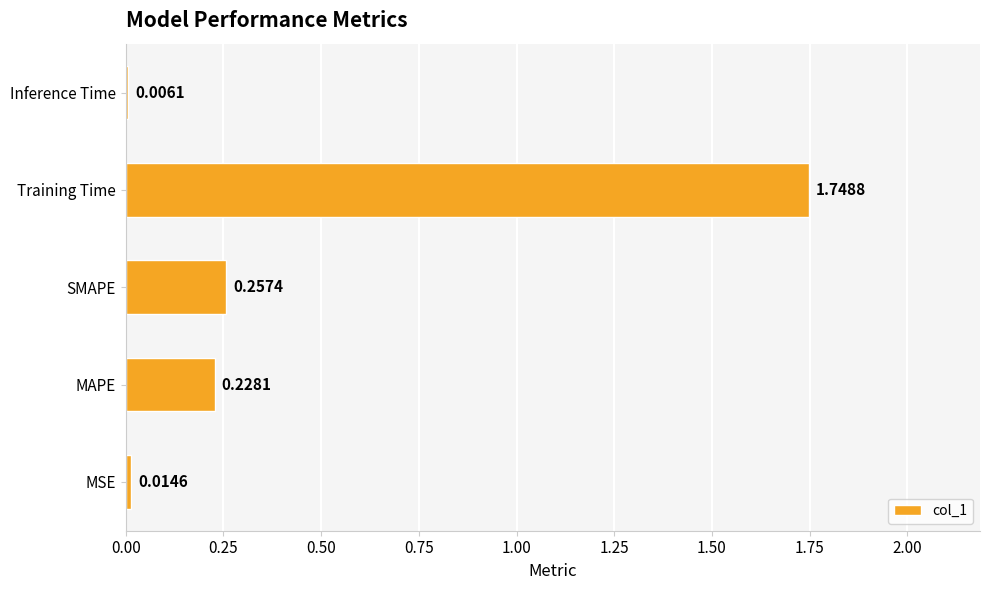

Which label corresponds to the largest value in the chart?

Training Time